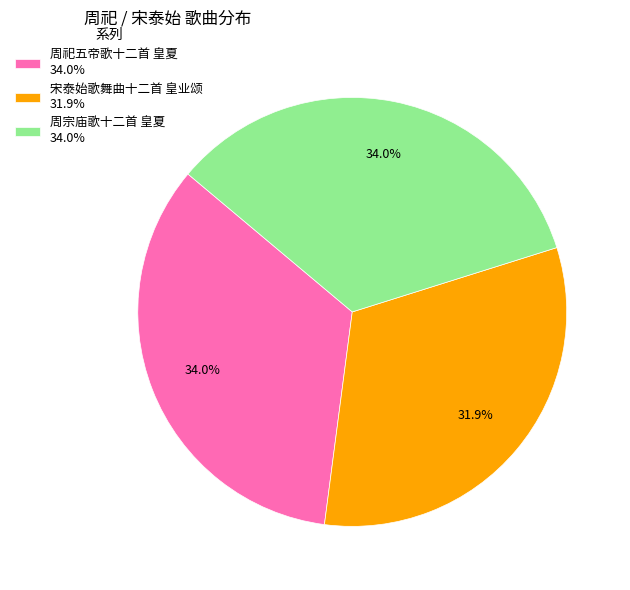

Approximately how many times larger is the value at 周祀五帝歌十二首 皇夏 34.0% compared to 宋泰始歌舞曲十二首 皇业颂 31.9%?

1.1